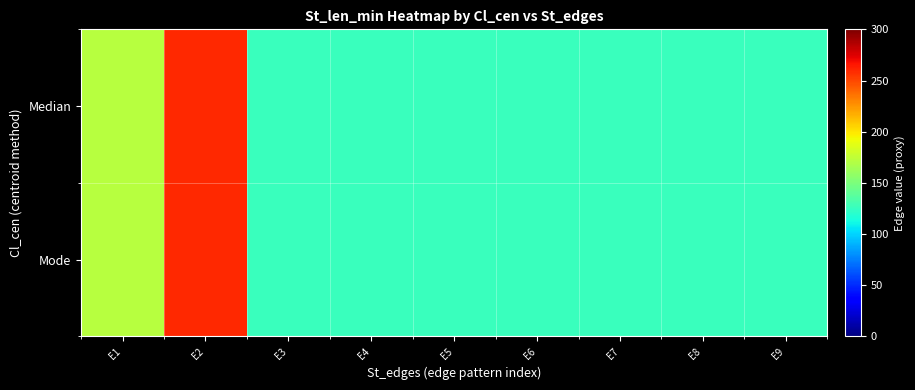

At which category is the sum across all series the highest?

E2